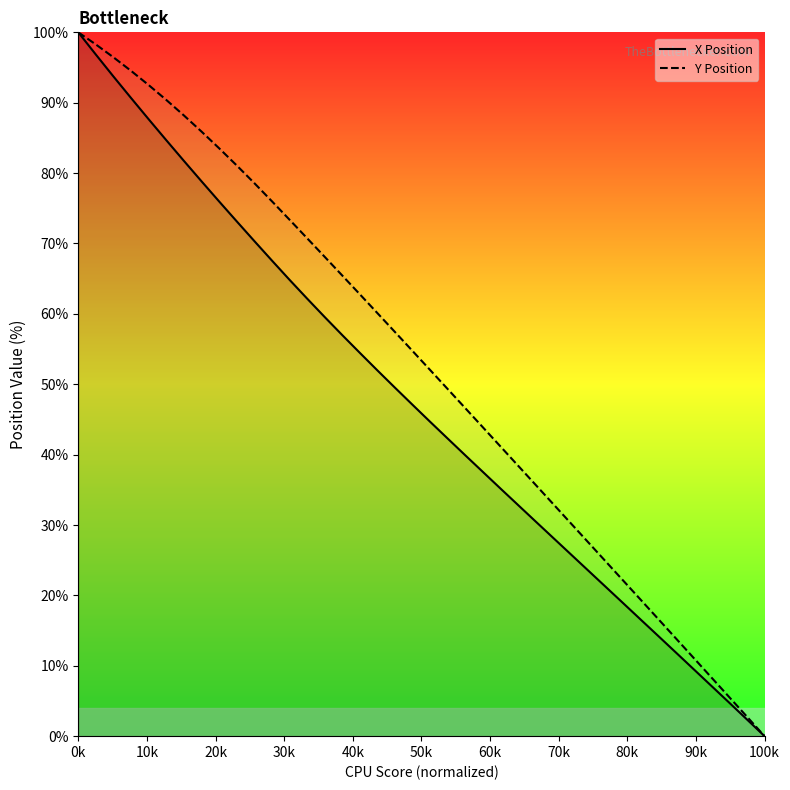

What is the greatest value displayed?

100.0